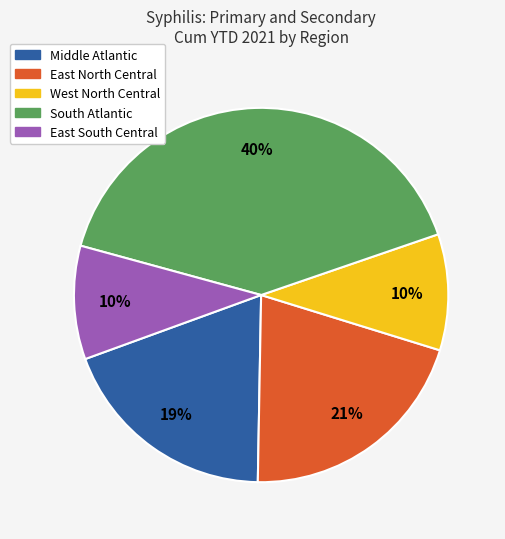

How many slices are in this pie chart?

5